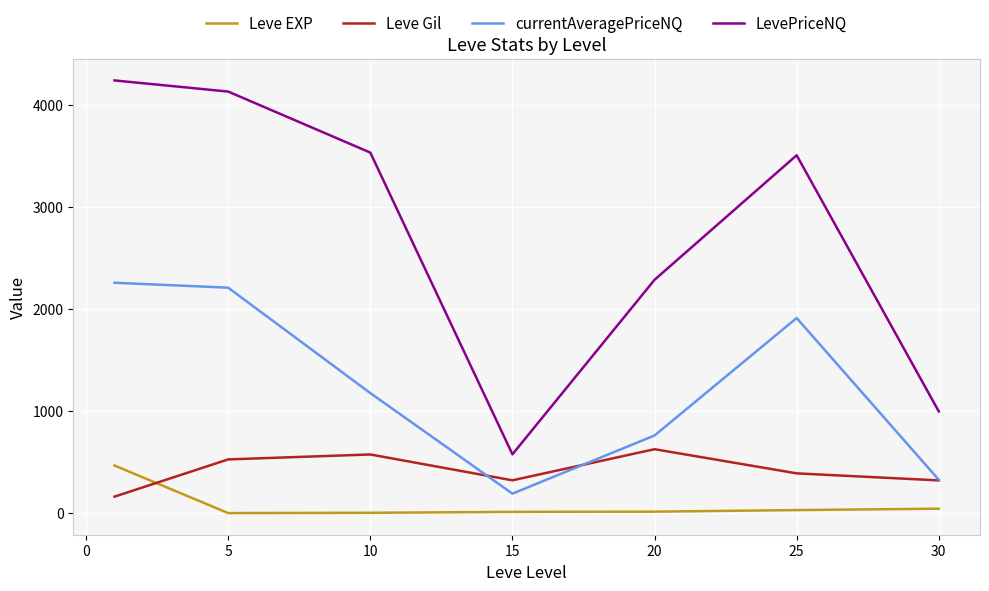

Which series has the largest total across all categories?

LevePriceNQ